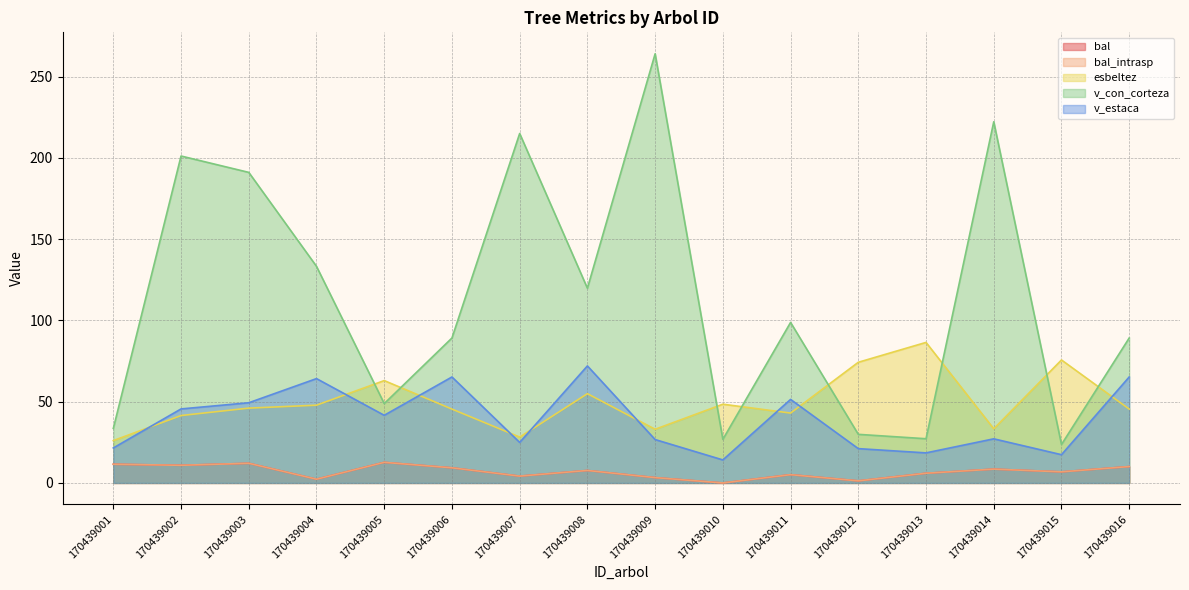

True or false: bal and esbeltez intersect in this chart.

False